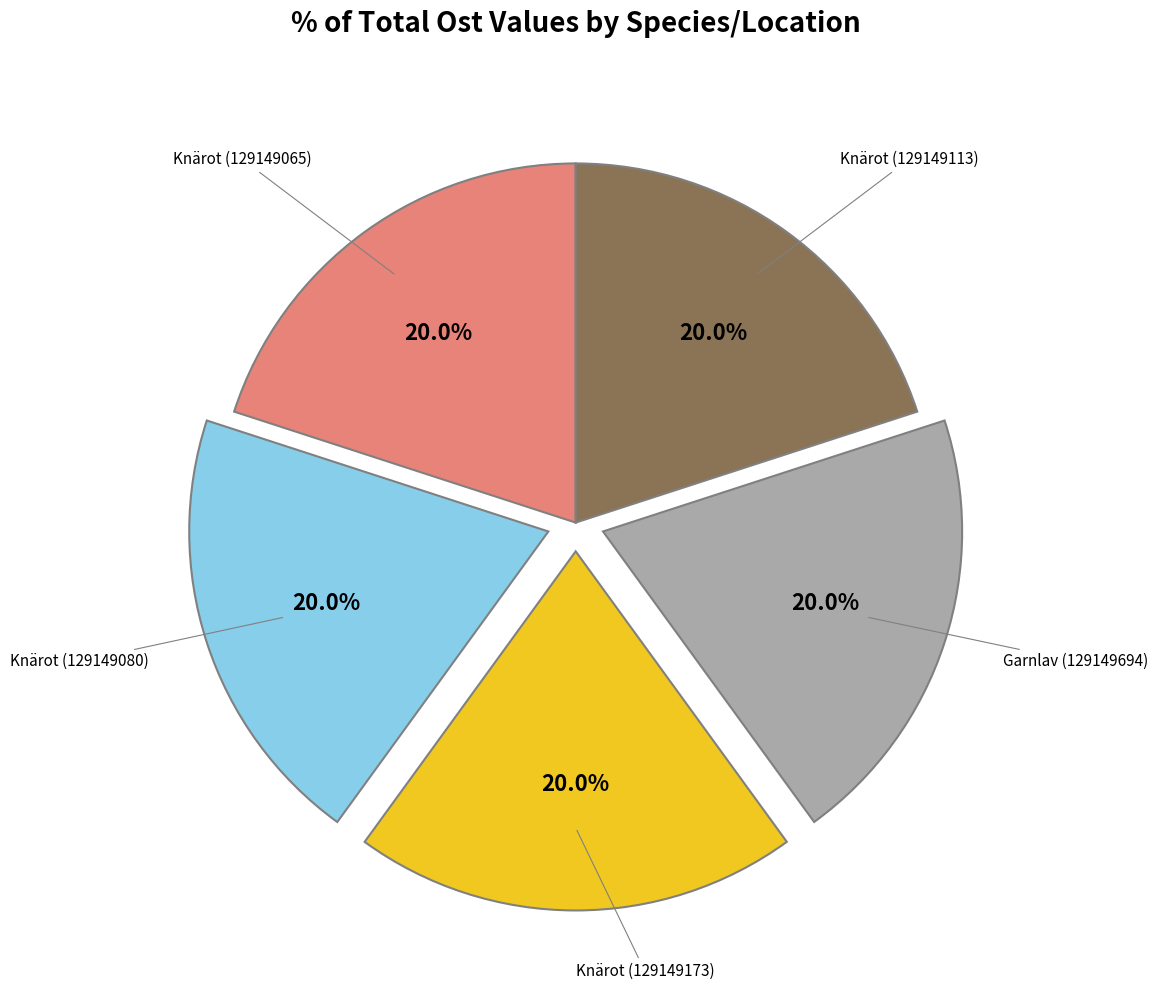

Does any single category account for the majority?

No